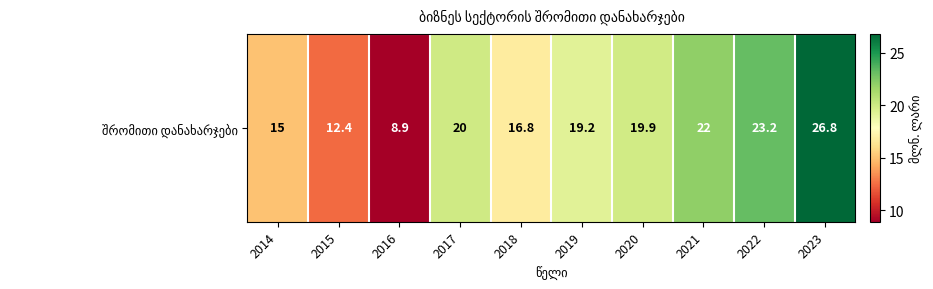

At which label does the data first exceed 19?

2017